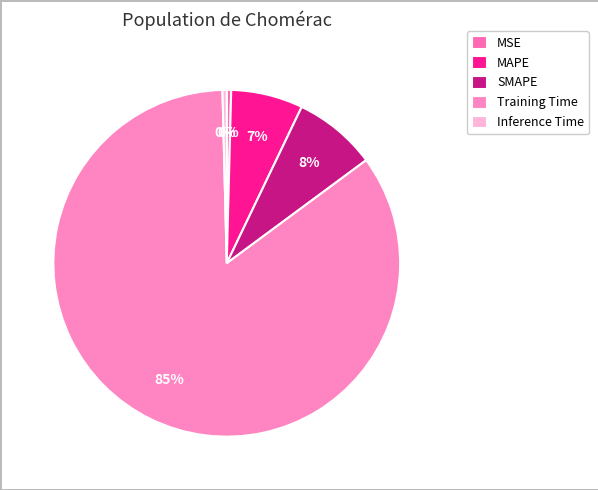

True or false: SMAPE accounts for 8% of the total.

True